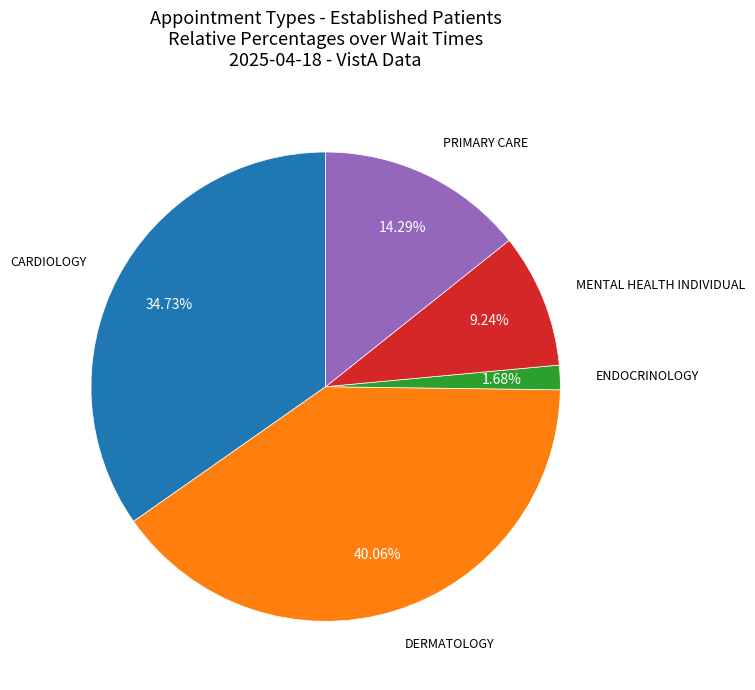

How many slices are in this pie chart?

5